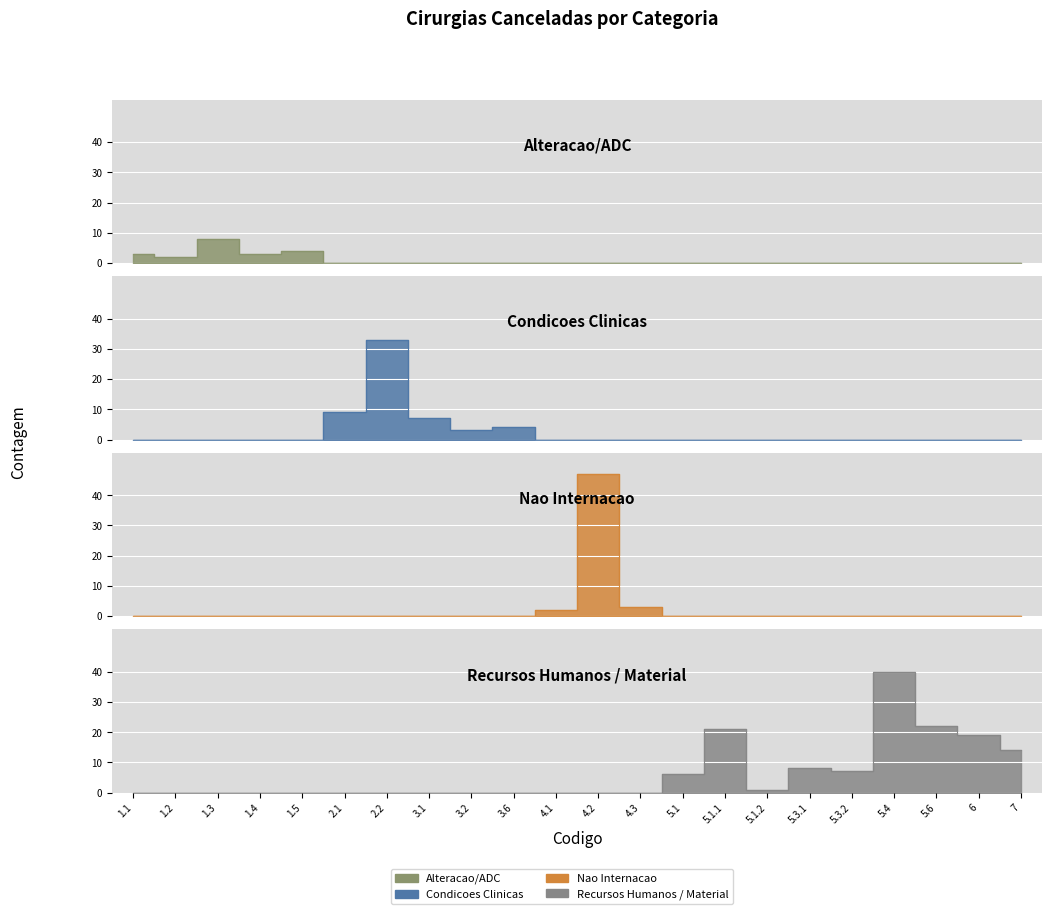

At which category is the sum across all series the highest?

4.2